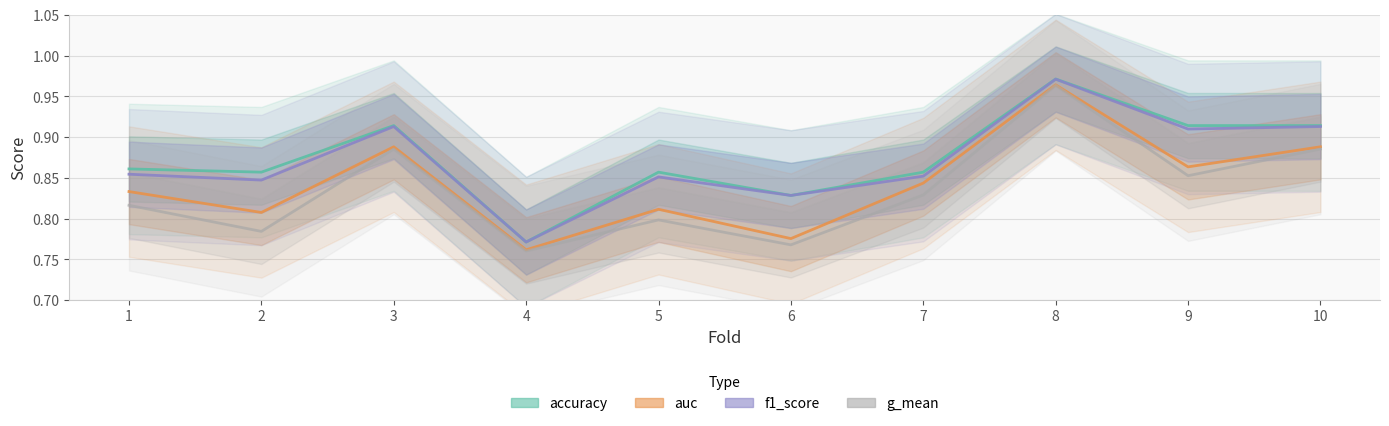

Which category has the lowest value in the f1_score series?

4